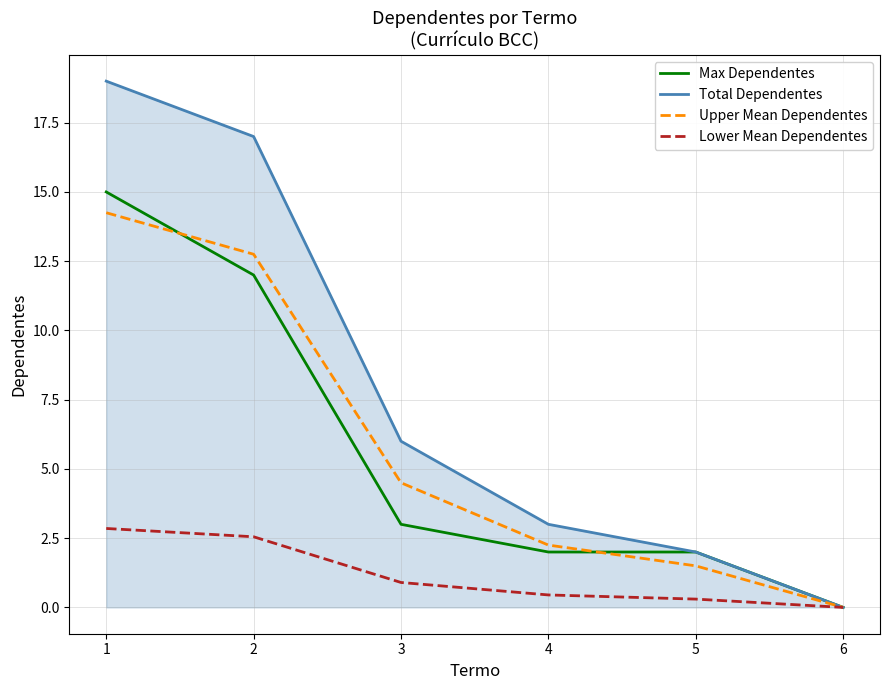

What is the difference between the maximum and minimum values in the Max Dependentes series?

15.0